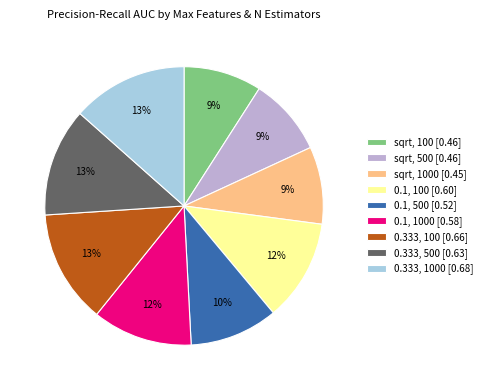

Which has a higher value, 0.333, 100 [0.66] or 0.1, 500 [0.52]?

0.333, 100 [0.66]